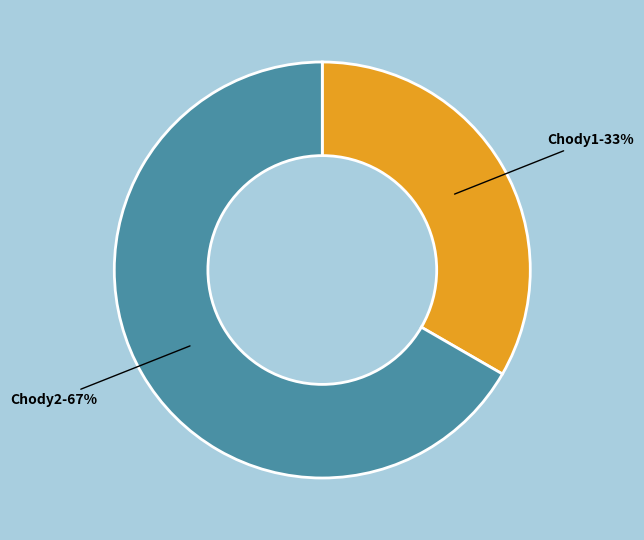

True or false: Chody1 accounts for 44% of the total.

False